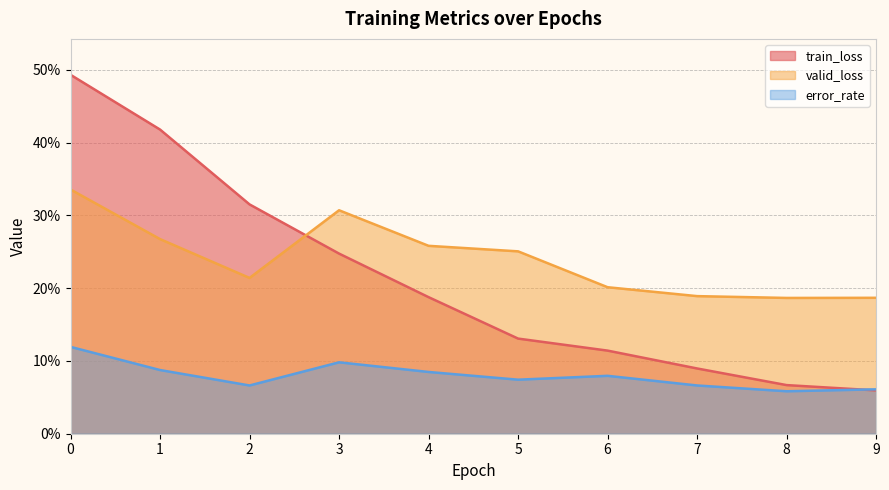

Rank the series by their average value, from highest to lowest.

valid_loss, train_loss, error_rate